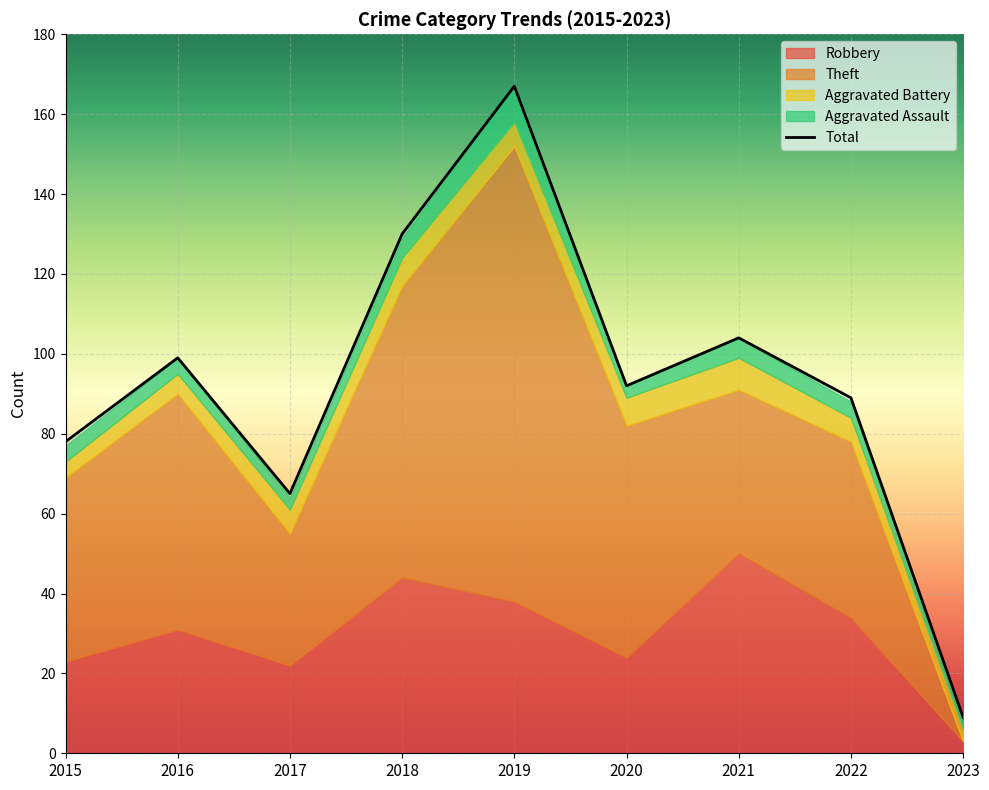

Where is the first local minimum?

2017